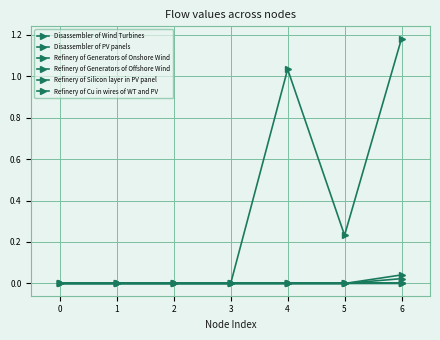

Reading right to left, what are all the values shown in this chart?

Disassembler of Wind Turbines: 0.0	0.0	0.0	0.0	0.0	0.0	0.0
Disassembler of PV panels: 1.2	0.2	1.0	0.0	0.0	0.0	0.0
Refinery of Generators of Onshore Wind: 0.0	0.0	0.0	0.0	0.0	0.0	0.0
Refinery of Generators of Offshore Wind: 0.0	0.0	0.0	0.0	0.0	0.0	0.0
Refinery of Silicon layer in PV panel: 0.0	0.0	0.0	0.0	0.0	0.0	0.0
Refinery of Cu in wires of WT and PV: 0.0	0.0	0.0	0.0	0.0	0.0	0.0